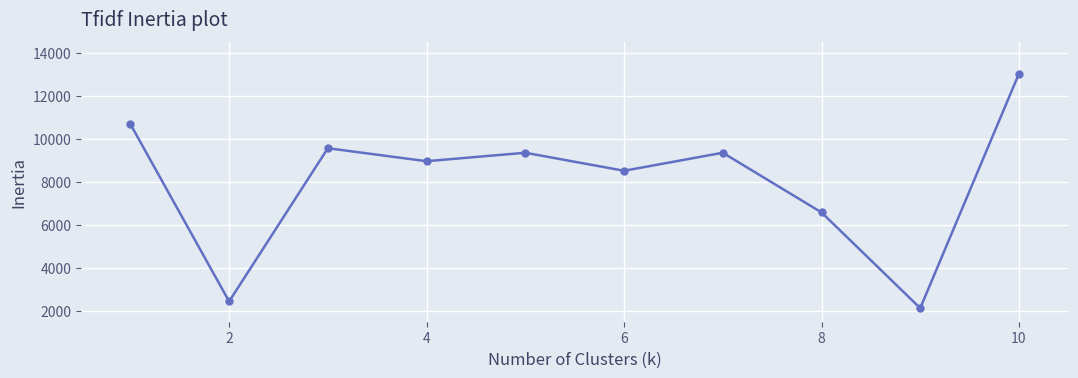

What is the sum of all values?

80692.8